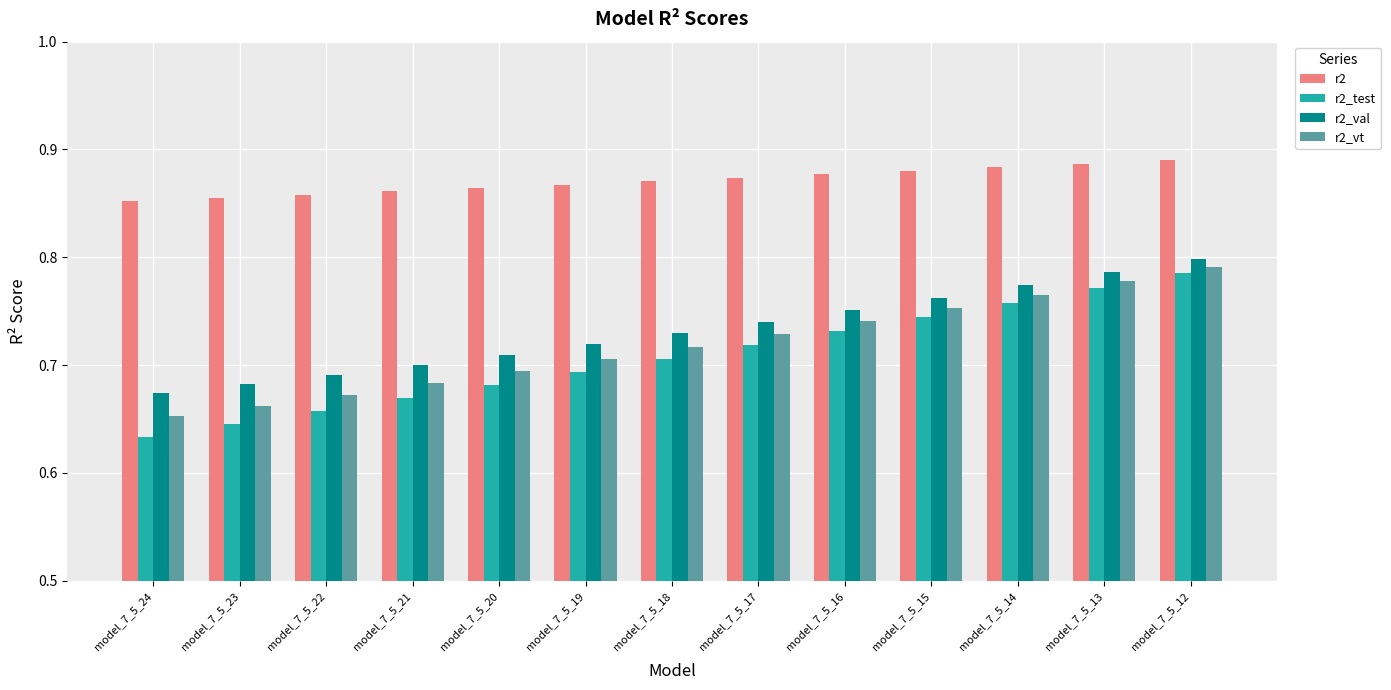

What is the sum of all r2_val values?

9.5